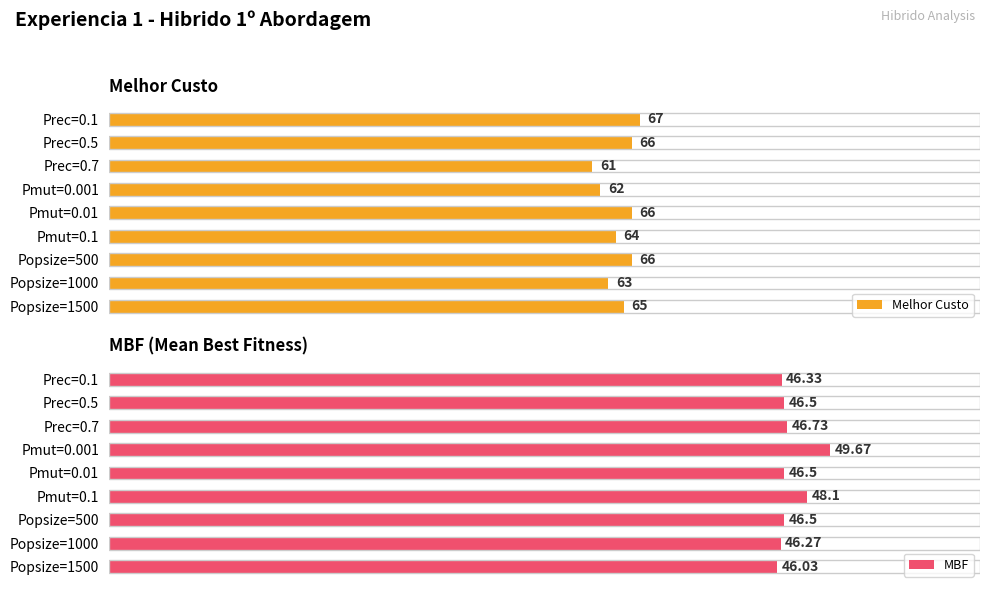

Does the chart contain any negative values?

No